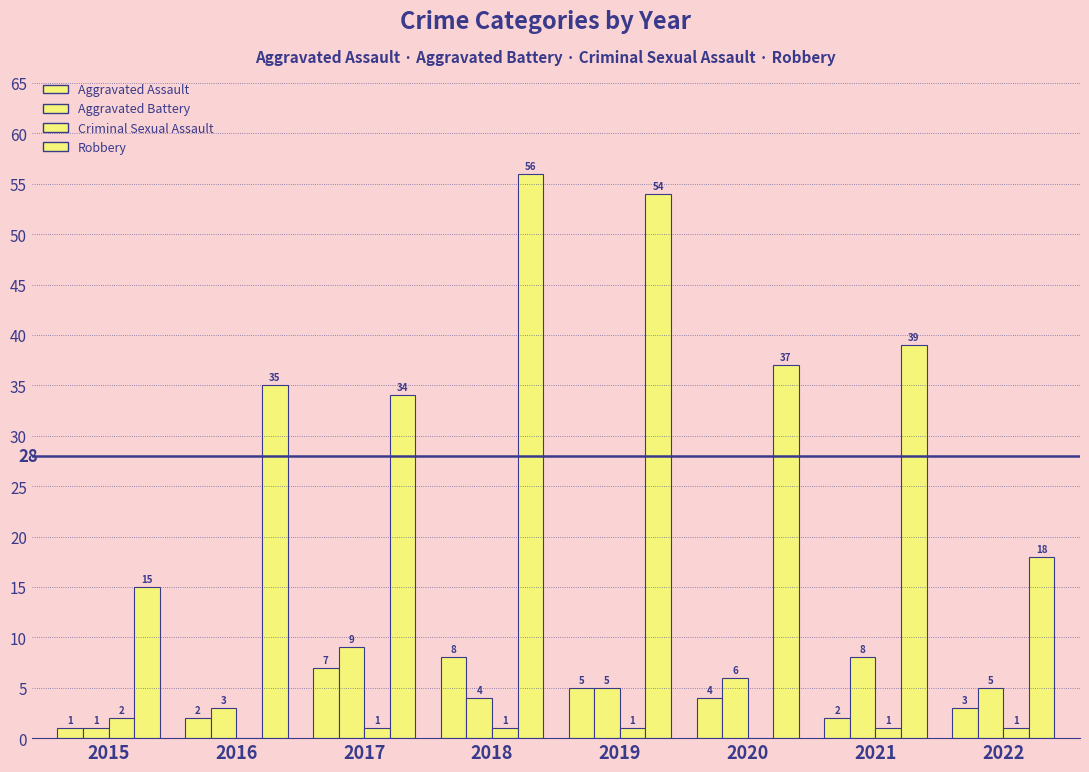

What is the value of the Aggravated Assault bar at the 8th from the left?

3